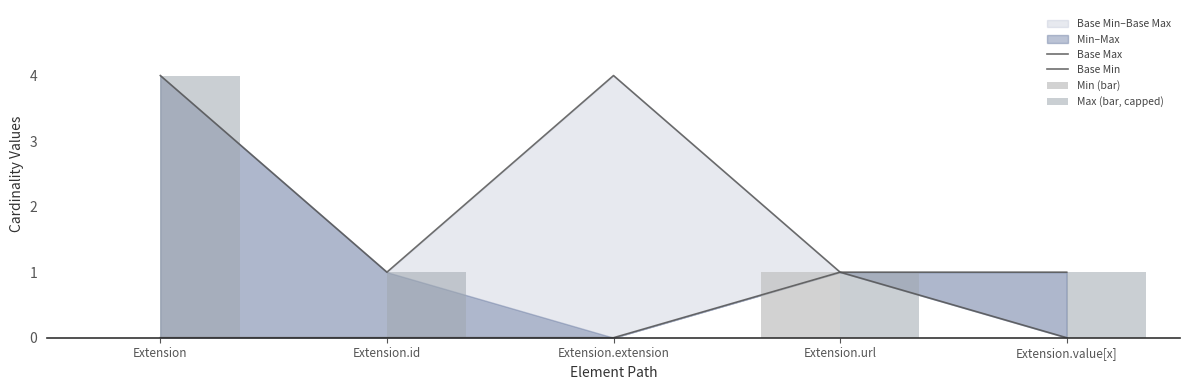

How many values in Max (bar, capped) are above zero?

4